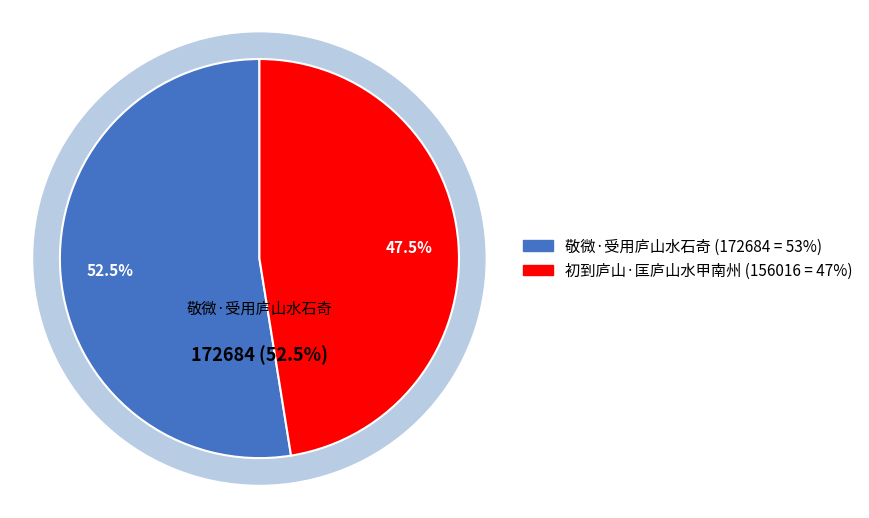

Is it true that 敬微·受用庐山水石奇 is 53% of the pie?

True